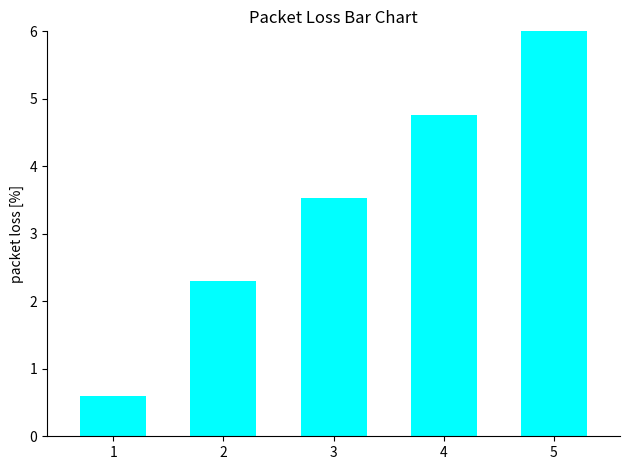

What is the minimum value shown in the chart?

0.6